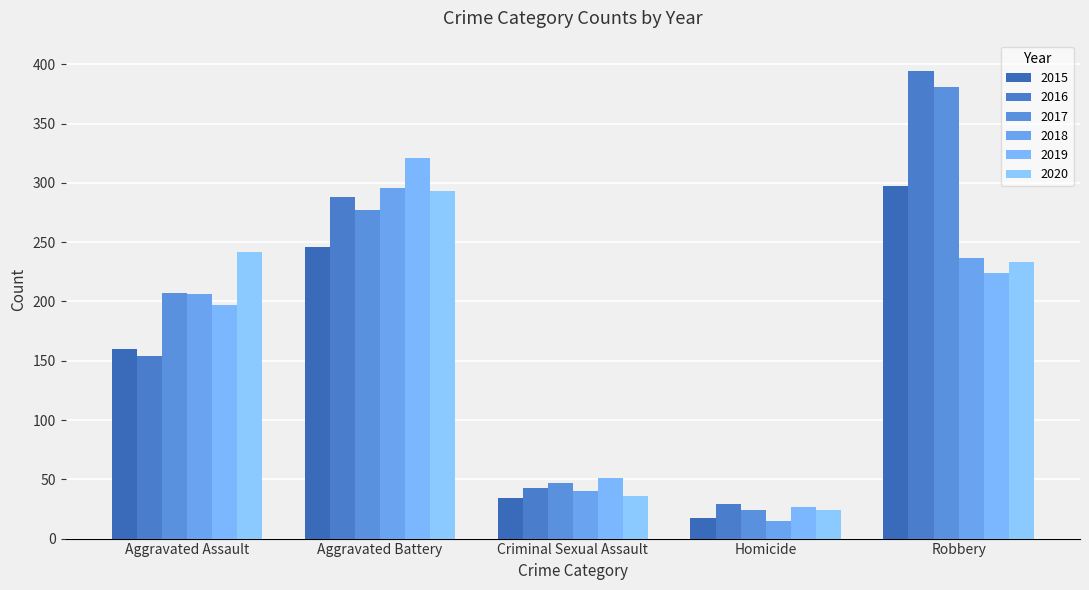

True or false: 2018 has a value of 15 at Homicide.

True